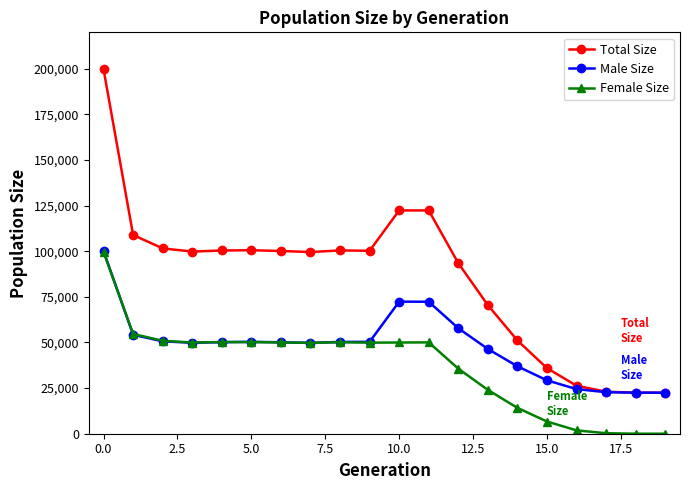

What is the difference between the maximum and second lowest values in the Female Size series?

99600